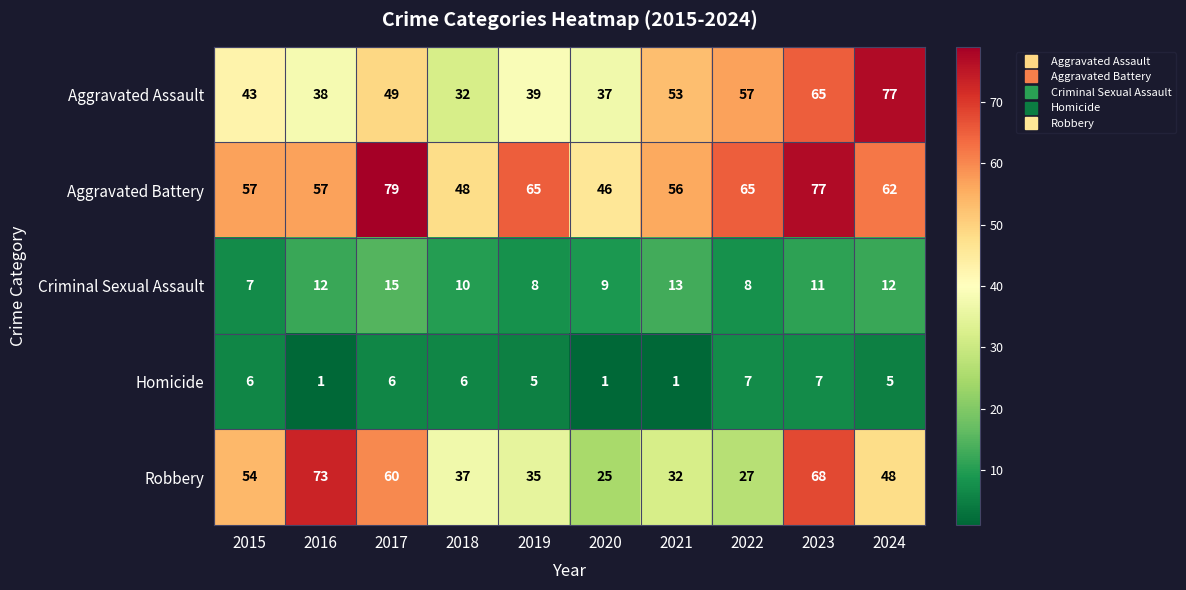

What is the difference between the maximum and second lowest values in the Aggravated Battery series?

31